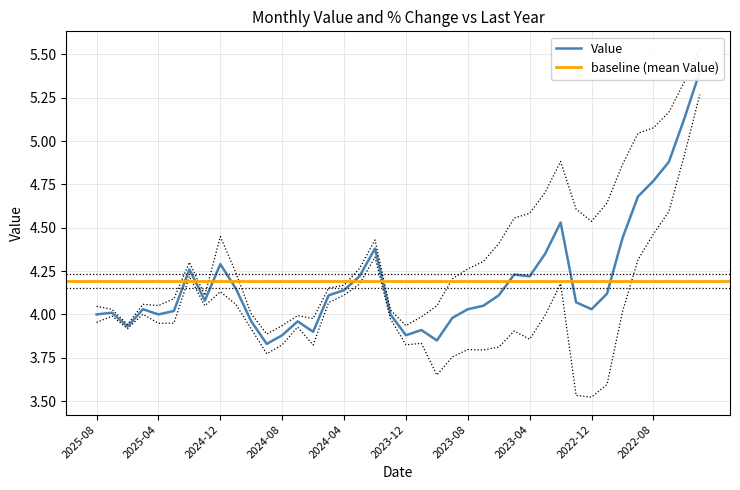

What is the label of the 31st point from the right?

2024-11